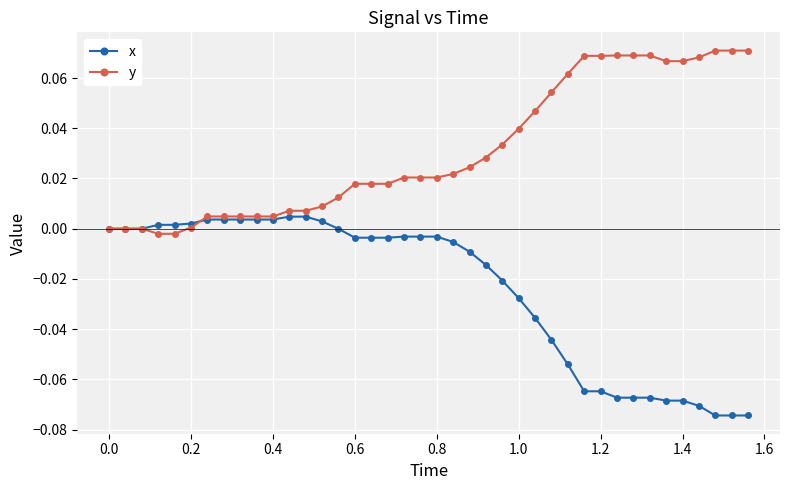

Which series has the largest total across all categories?

y